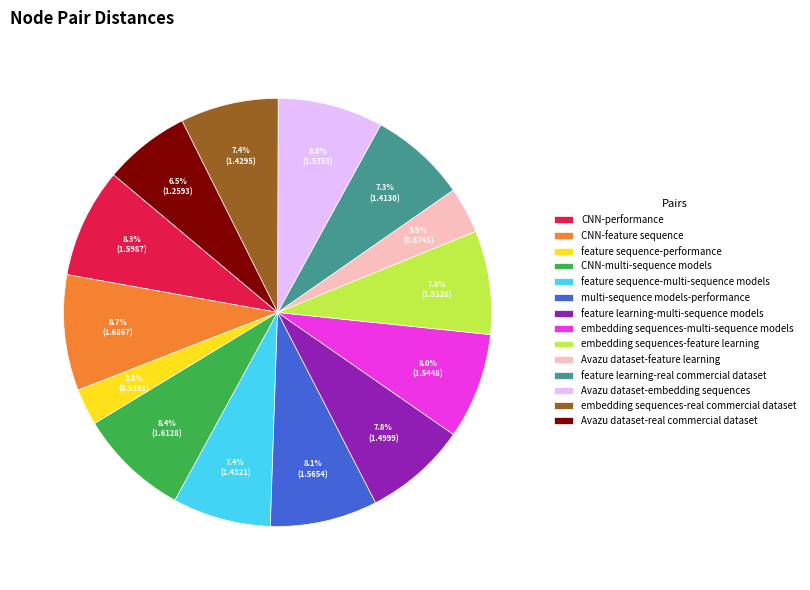

How many segments does this pie chart have?

14